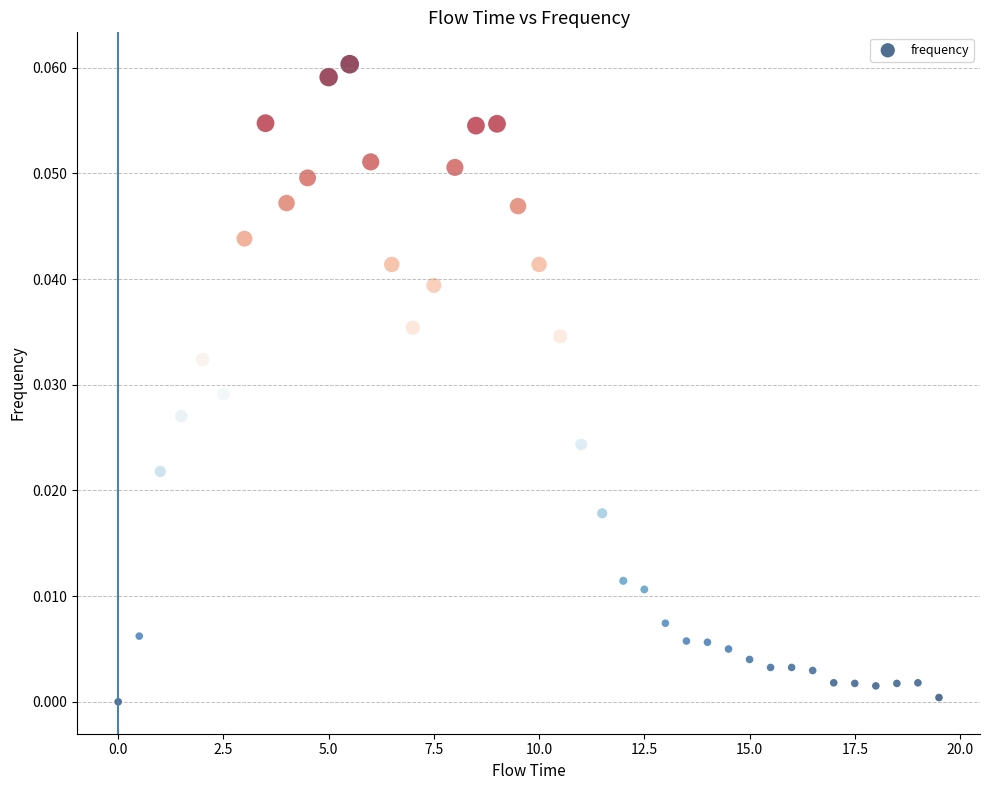

What is the range of X values (max minus min)?

19.5